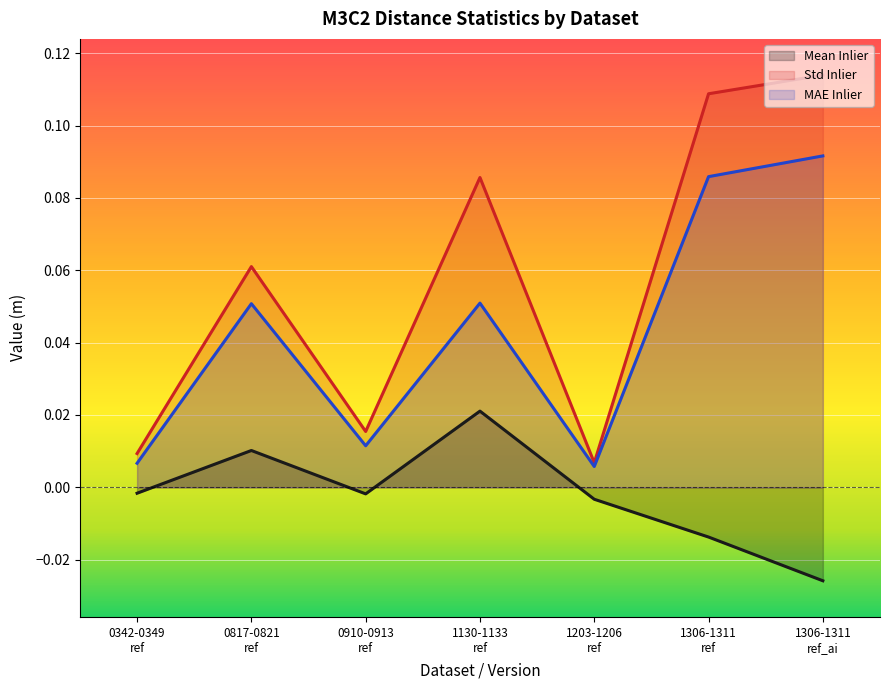

Which series changed the most between 0817-0821
ref and 1203-1206
ref?

Std Inlier